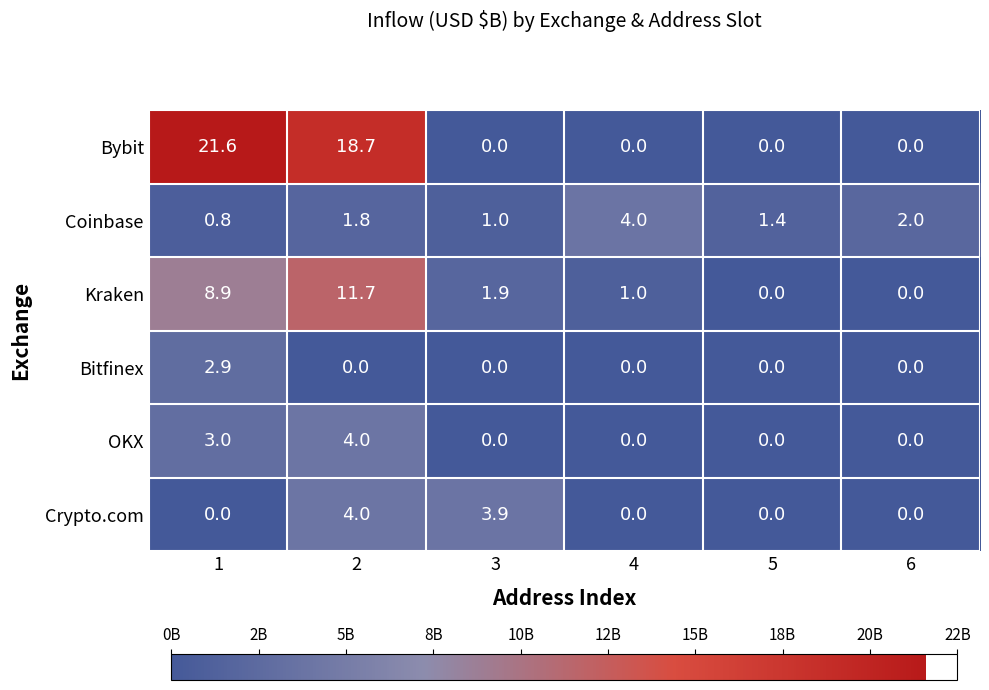

Which series has the largest range (max minus min)?

Bybit